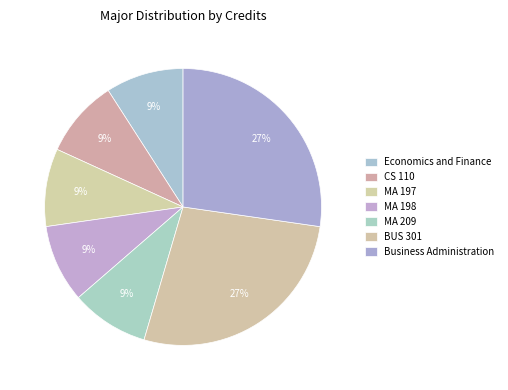

Is there any slice that represents more than half of the pie?

No